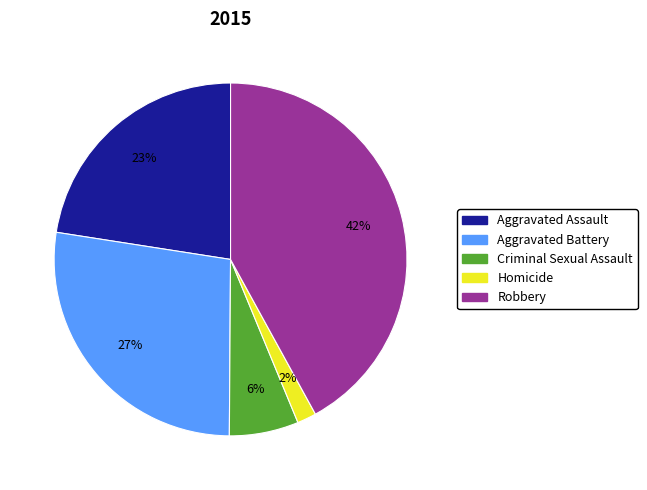

To the nearest percent, what percentage of the pie is Aggravated Assault?

23%